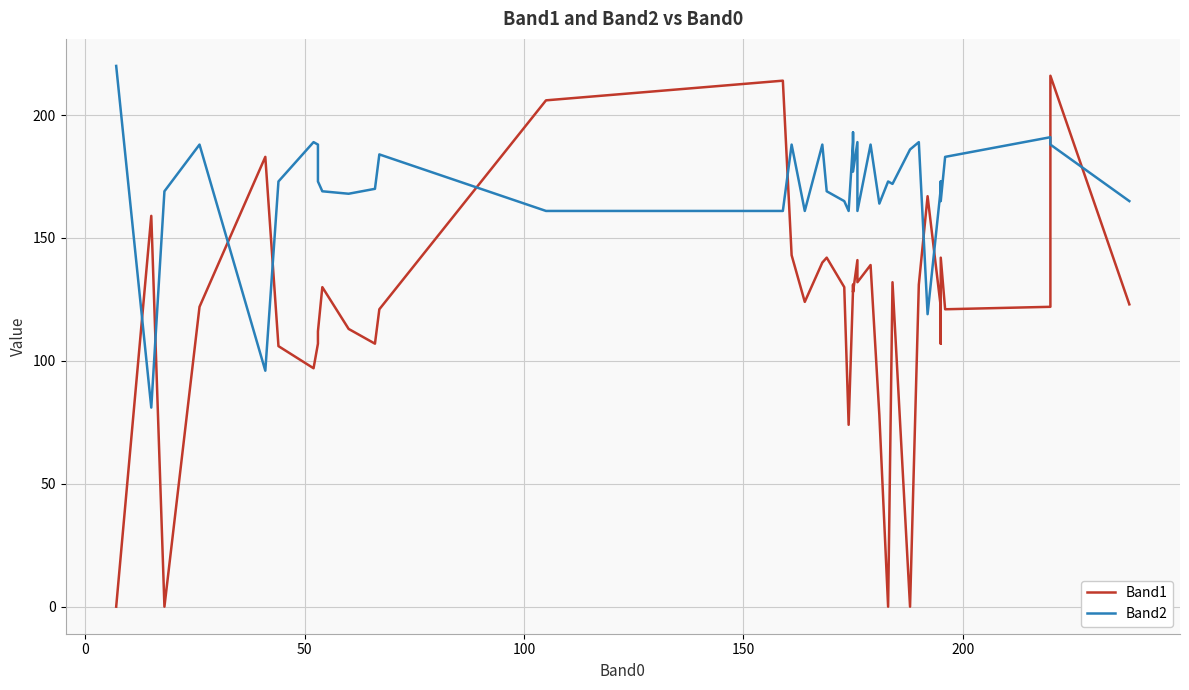

True or false: Band2 has more than 2 points higher than both neighbors.

True